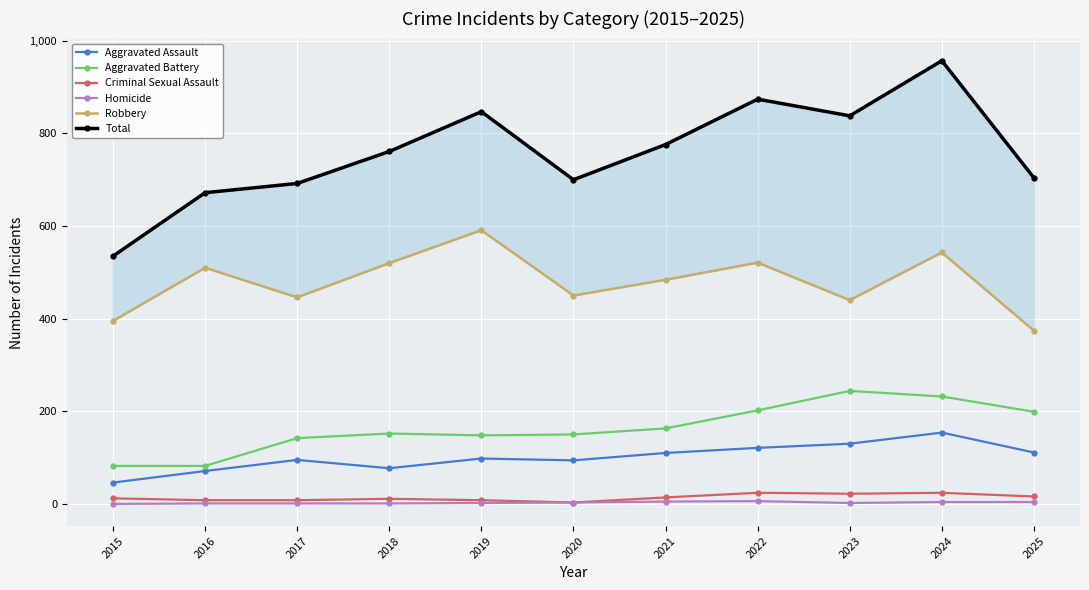

Rank the categories by Total value from highest to lowest.

2024, 2022, 2019, 2023, 2021, 2018, 2025, 2020, 2017, 2016, 2015